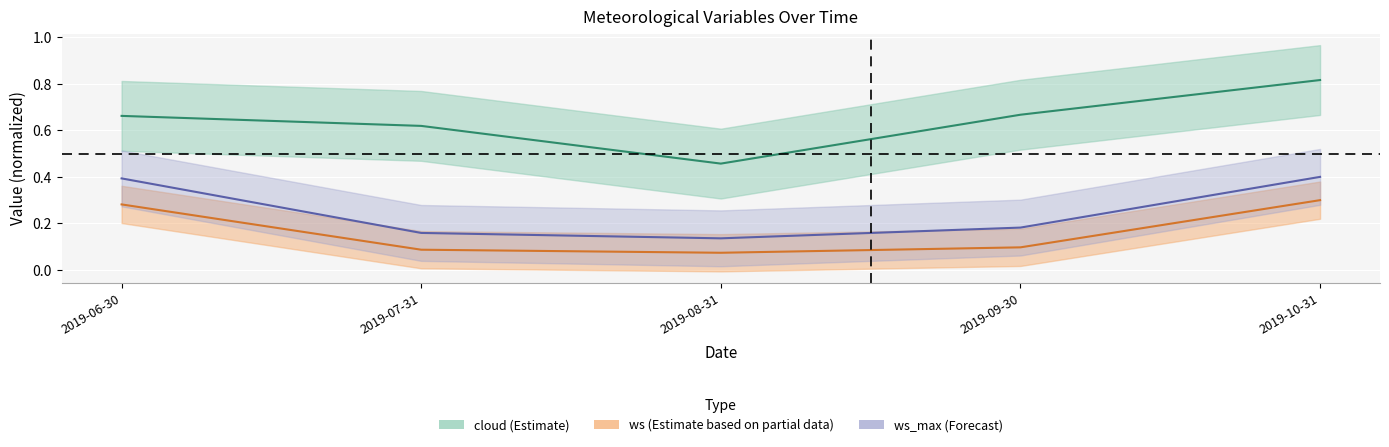

What is the lowest value of the ws_max series?

0.1